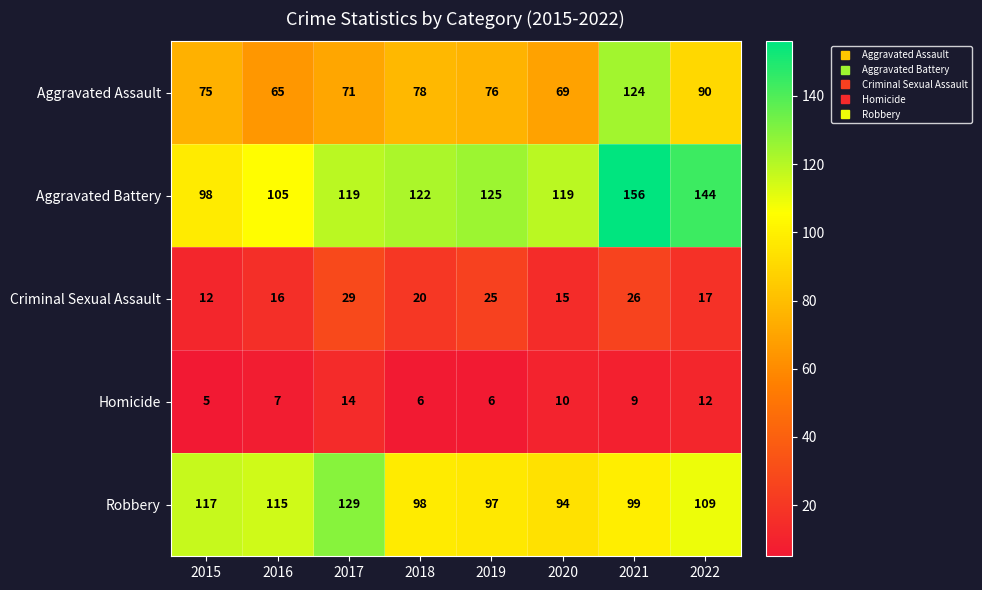

The value of Criminal Sexual Assault at 2015 is 8. True or false?

False